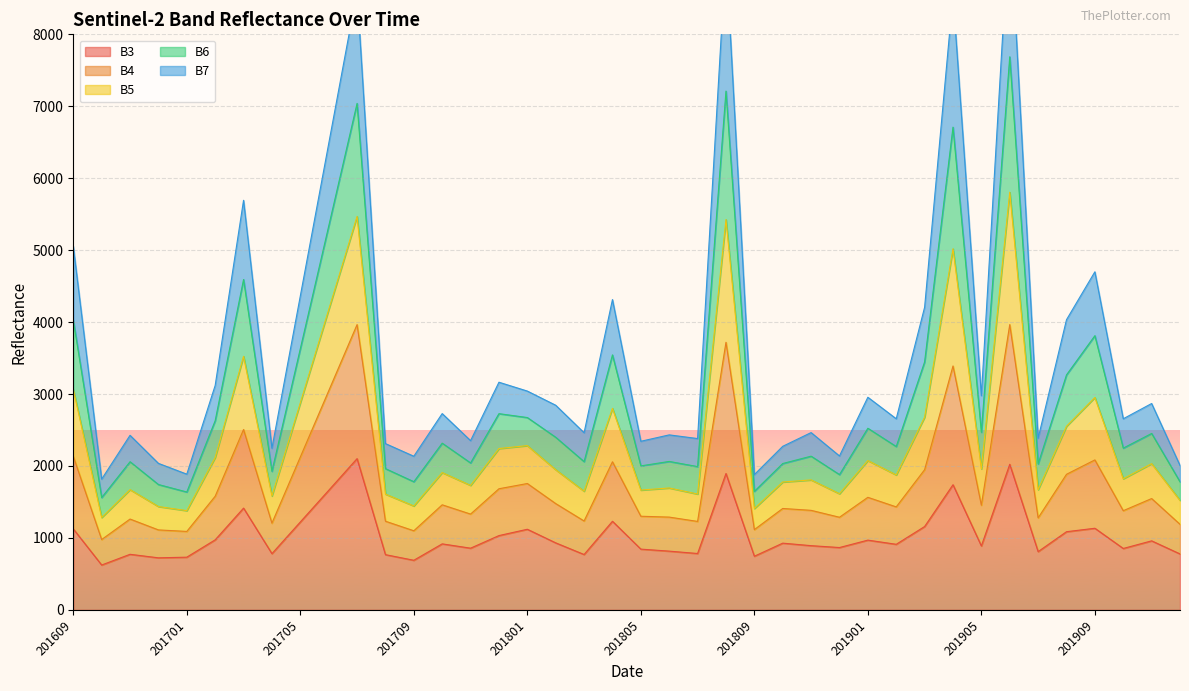

Where is the first local minimum for B6?

201610